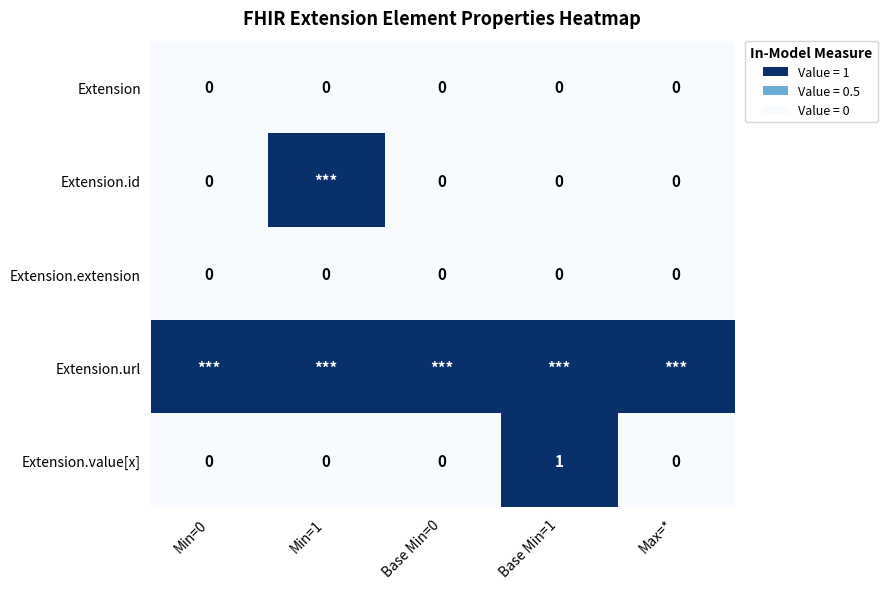

The value of Extension.extension at Base Min=1 is 0. True or false?

True